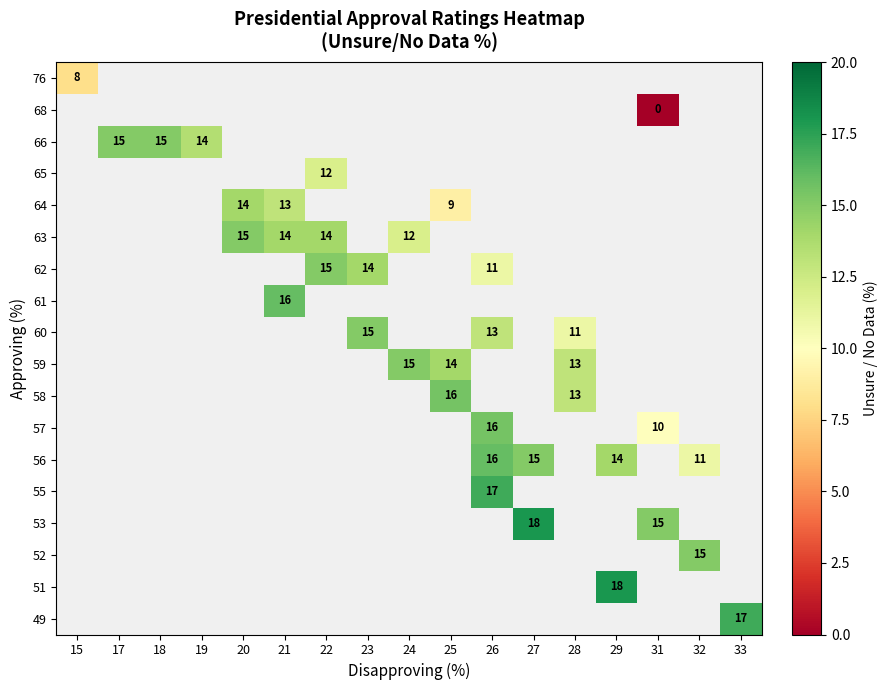

Count the number of categories in the chart.

17